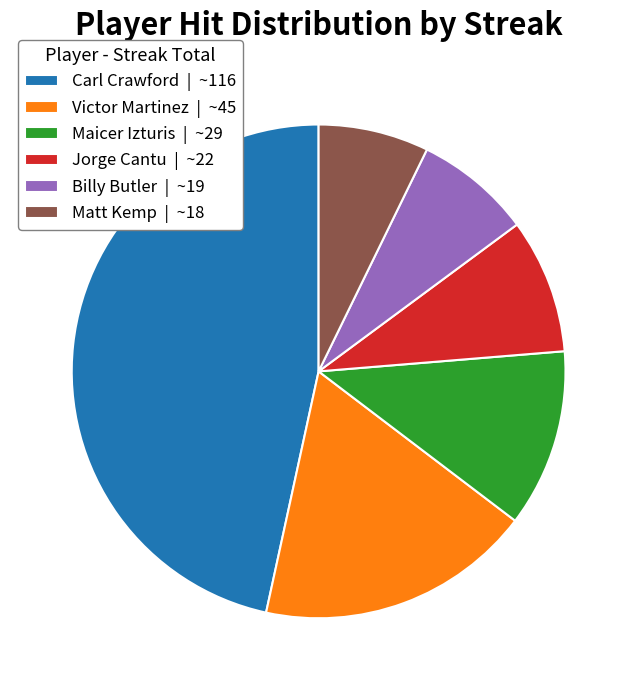

Is the sum of Matt Kemp | ~18 and Victor Martinez | ~45 greater than half?

No